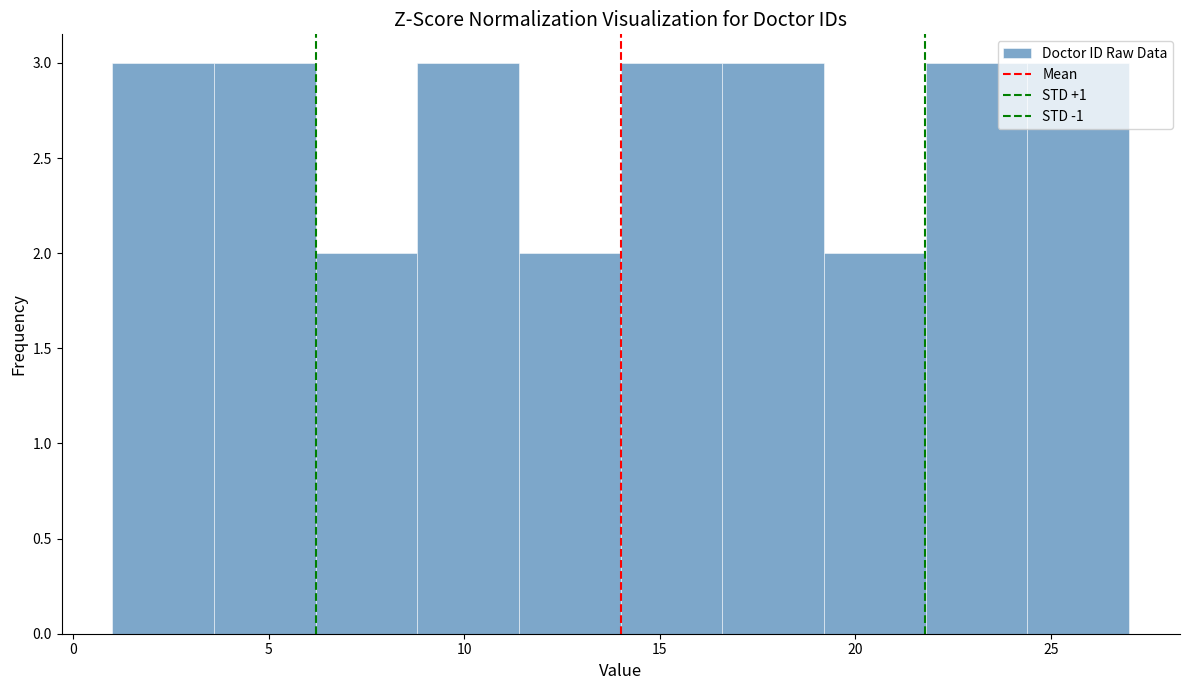

Reading left to right, list every bar in this chart as the range it spans on the x-axis followed by its height. Neither the bar edges nor the heights are printed on the chart, so give them approximately, as read against the axes.

1.0 to 3.6: 3
3.6 to 6.2: 3
6.2 to 8.8: 2
8.8 to 11.4: 3
11.4 to 14.0: 2
14.0 to 16.6: 3
16.6 to 19.2: 3
19.2 to 21.8: 2
21.8 to 24.4: 3
24.4 to 27.0: 3